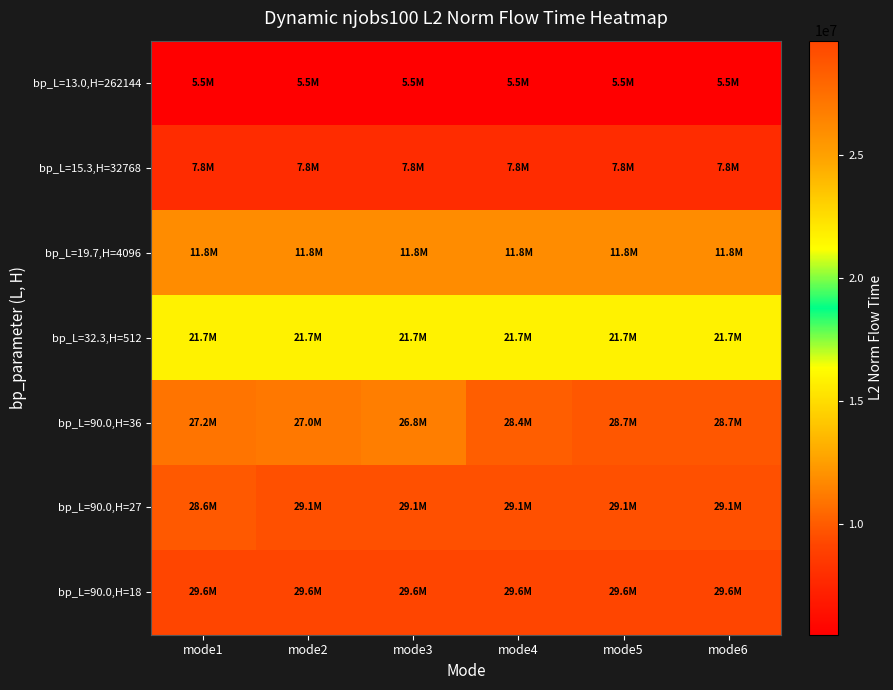

Between mode6 and mode3, which is larger?

mode6